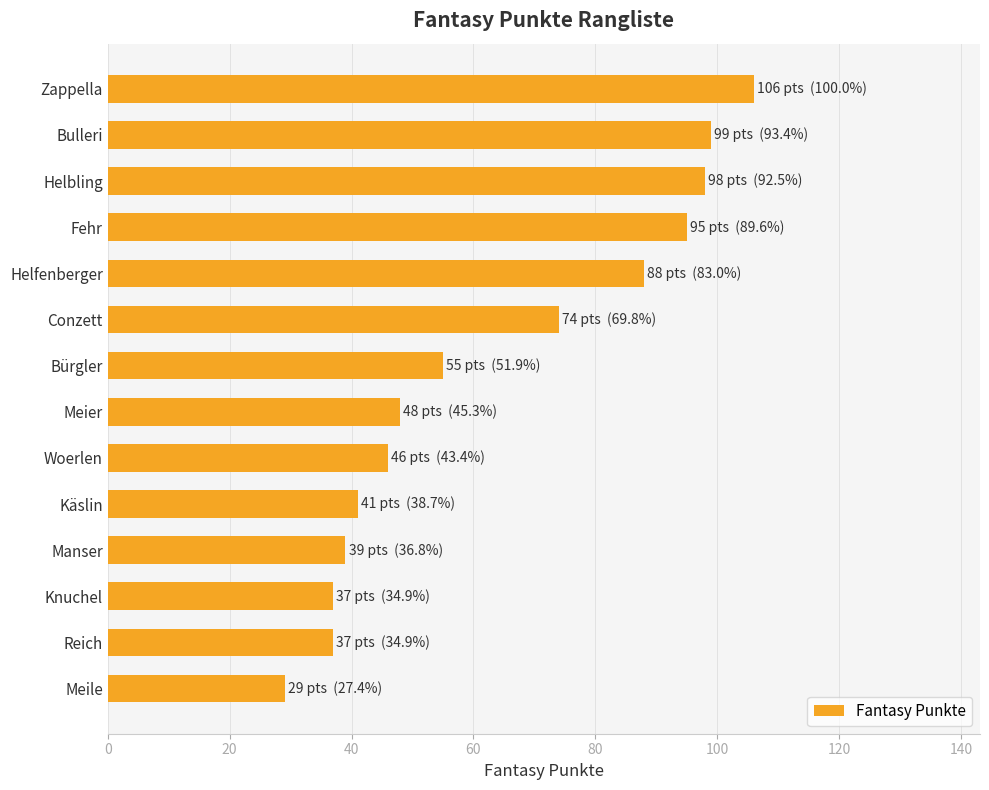

What is the label of the 8th bar from the bottom?

Bürgler